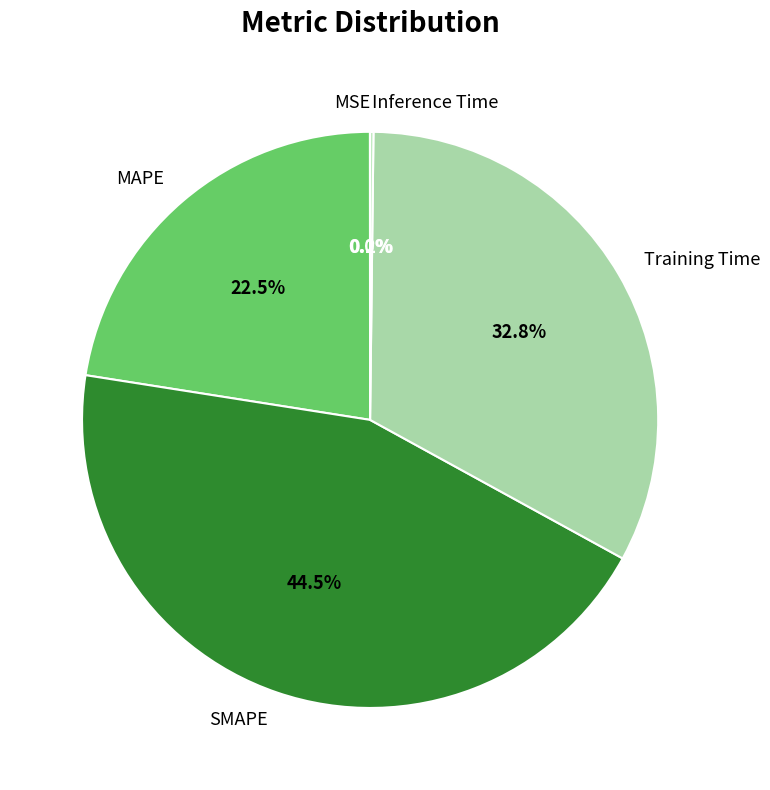

Between MAPE and Training Time, which is larger?

Training Time